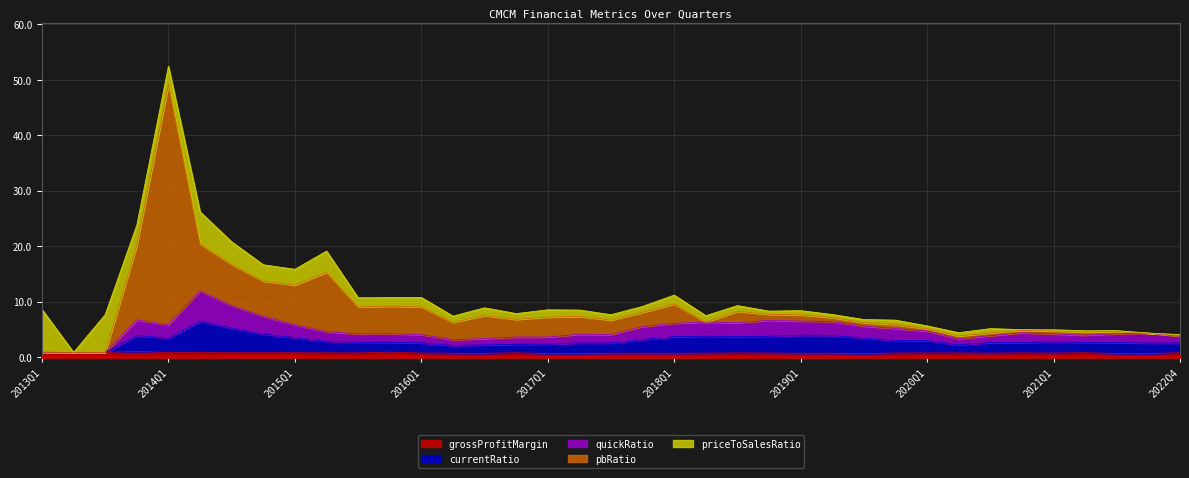

Does the chart display data point markers on the line(s)?

No